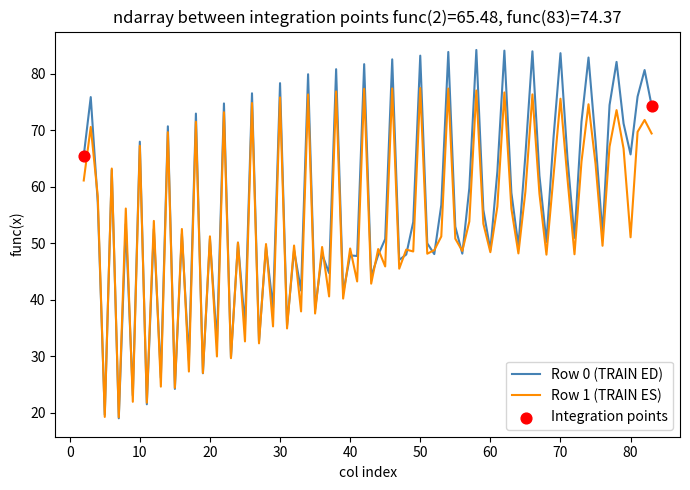

At how many categories does at least one series exceed 42?

65